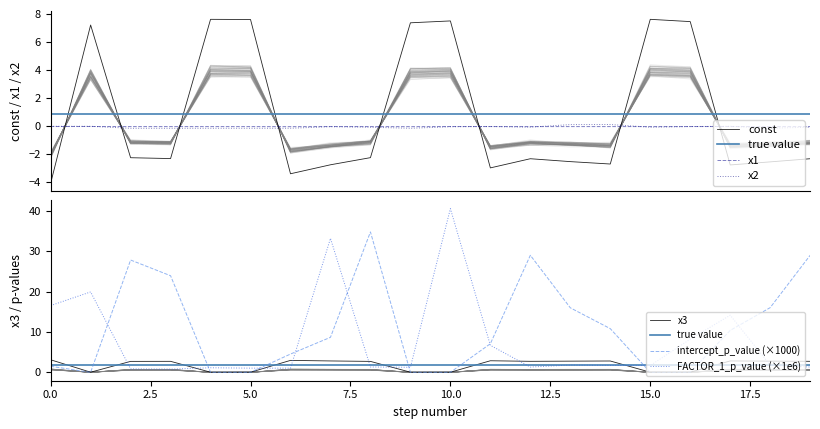

Does the chart display data point markers on the line(s)?

No